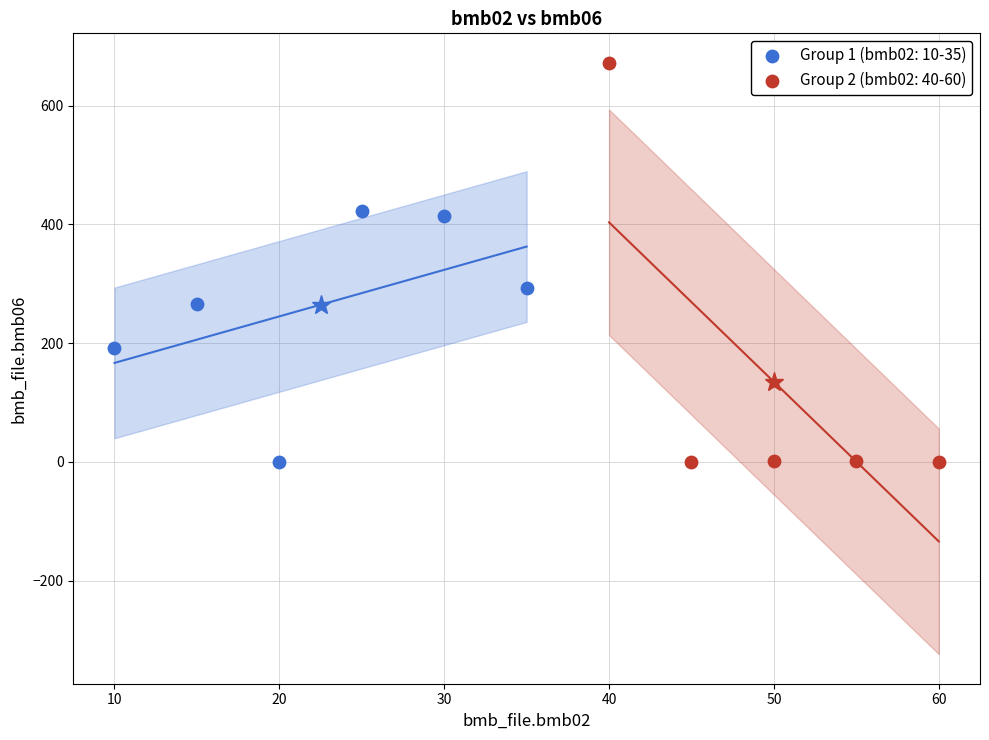

Which series has the largest Y range (max minus min)?

Group 2 (bmb02: 40-60)